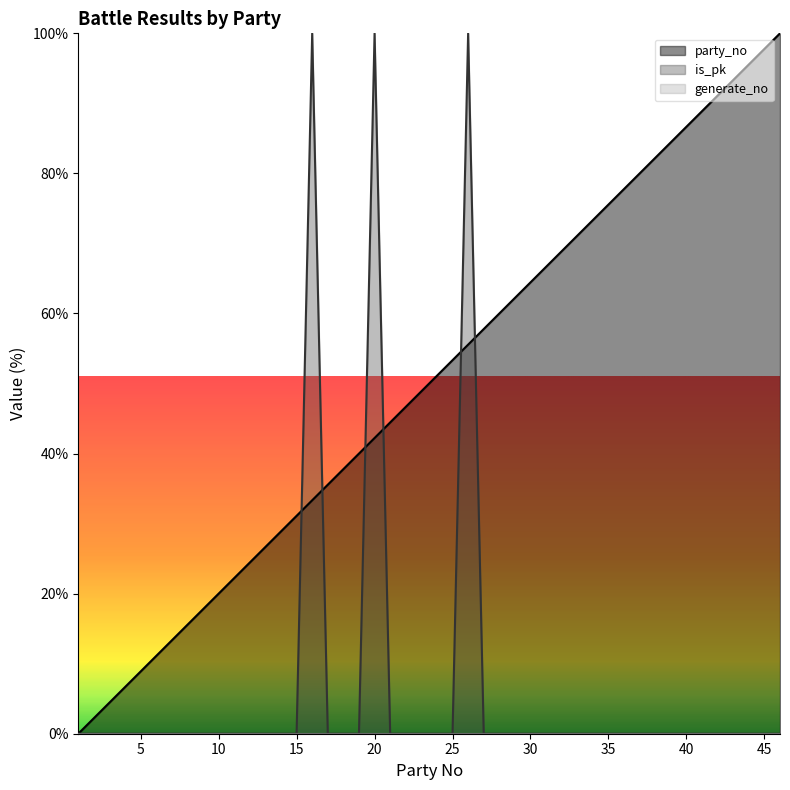

What is the difference between the party_no values at 27 and 14?

28.9